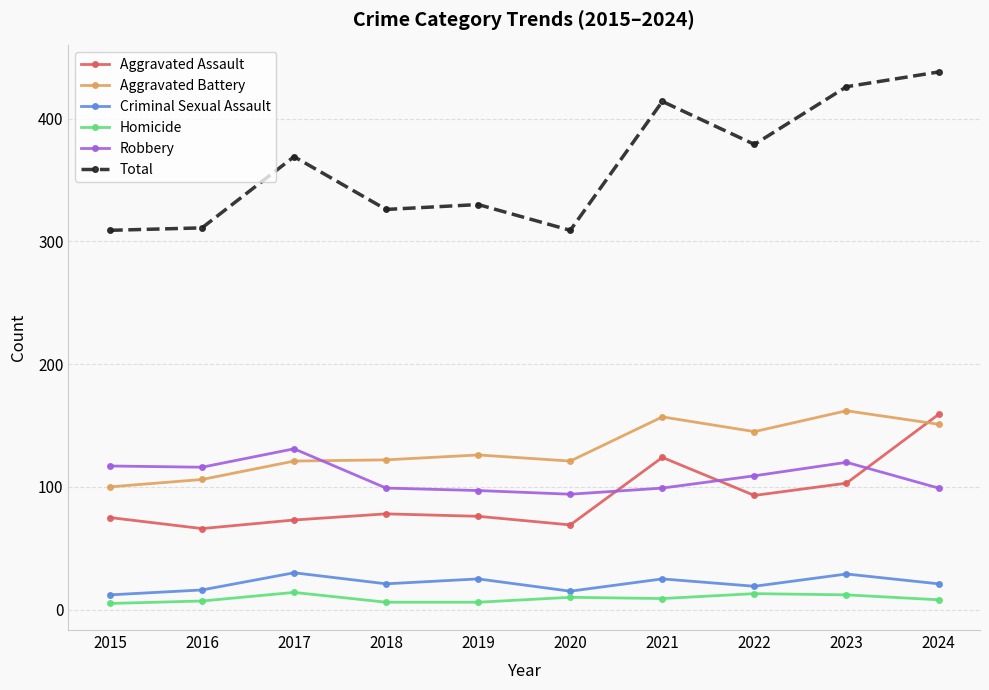

What is the difference between the highest and lowest values at 2022?

366